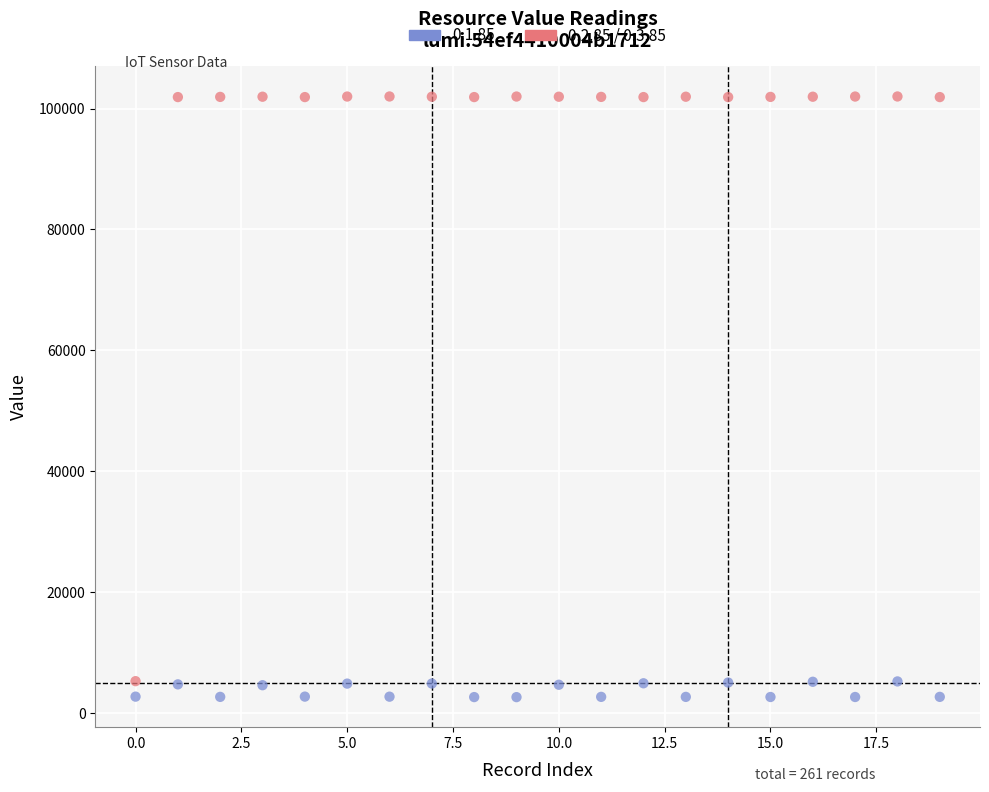

Which series has the largest Y range (max minus min)?

0.2.85 / 0.3.85